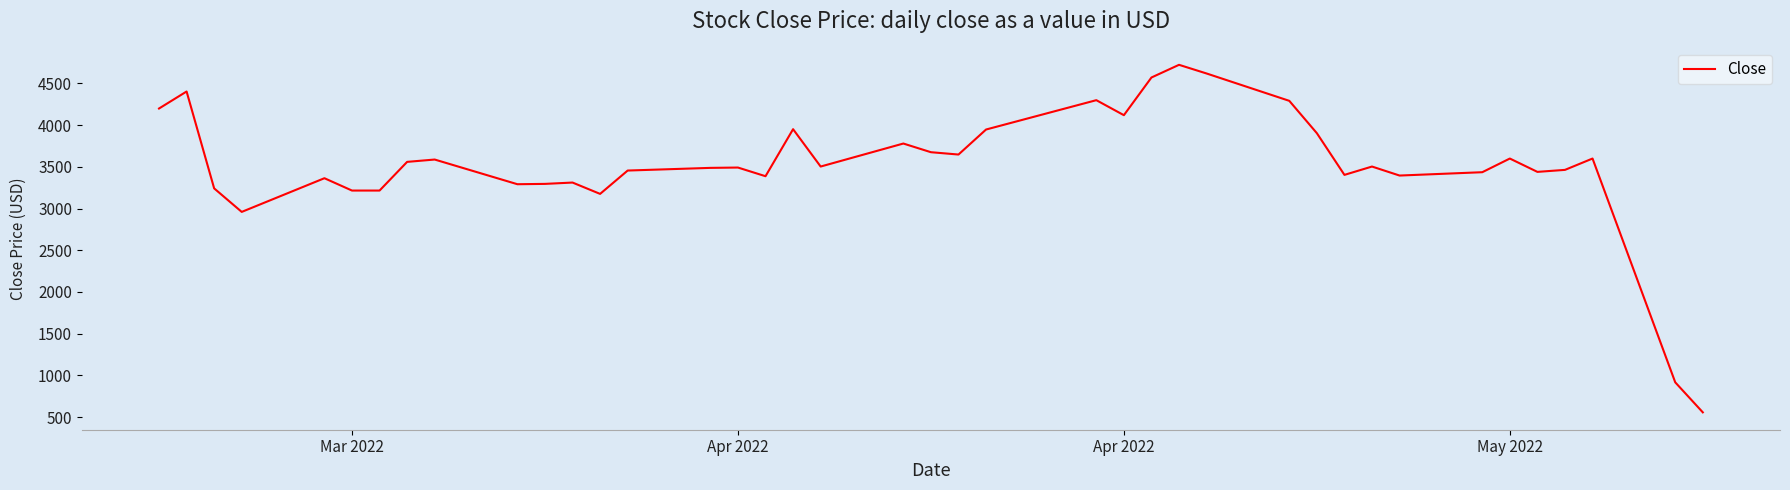

What is the difference between the maximum and minimum values?

4168